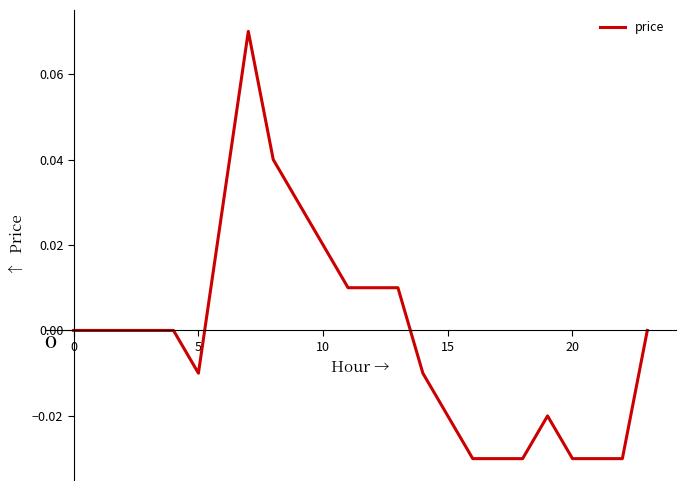

At which category does the chart reach its minimum across all series?

16